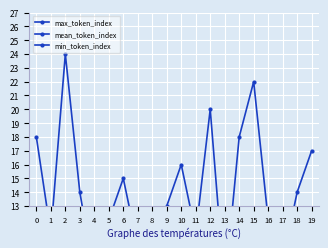

True or false: min_token_index has more than 2 points higher than both neighbors.

False